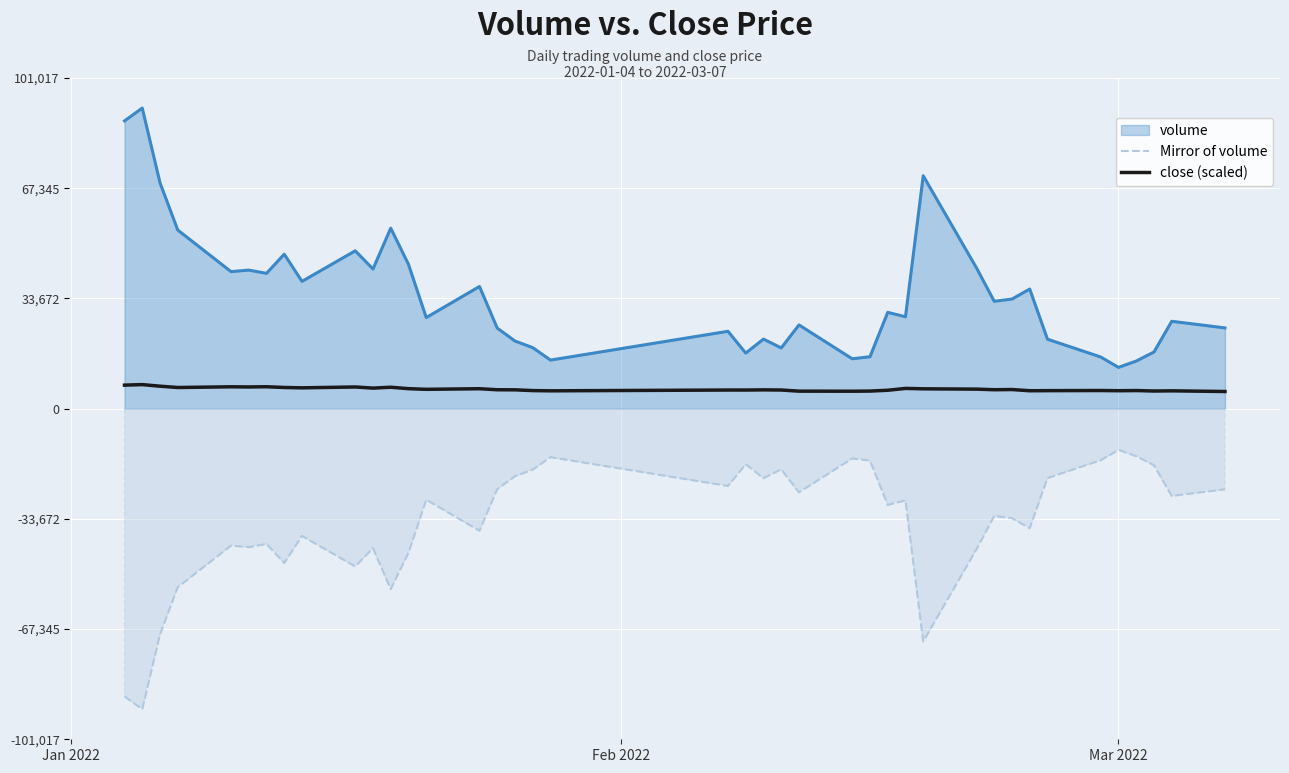

What is the average value of the Mirror of volume series?

-34829.5